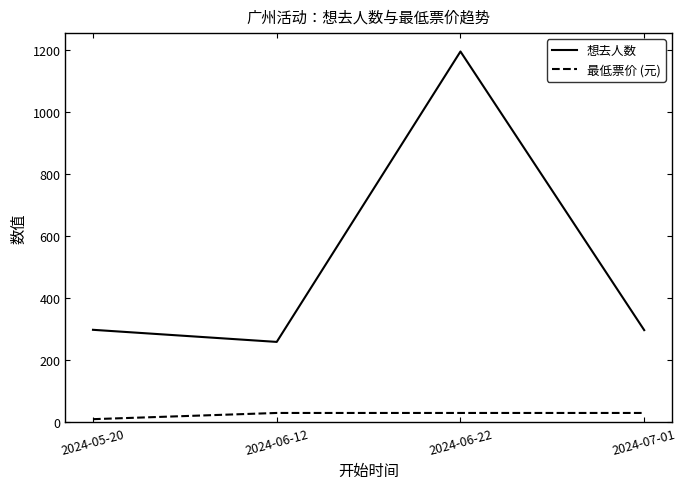

At which label does 想去人数 reach its minimum?

2024-06-12